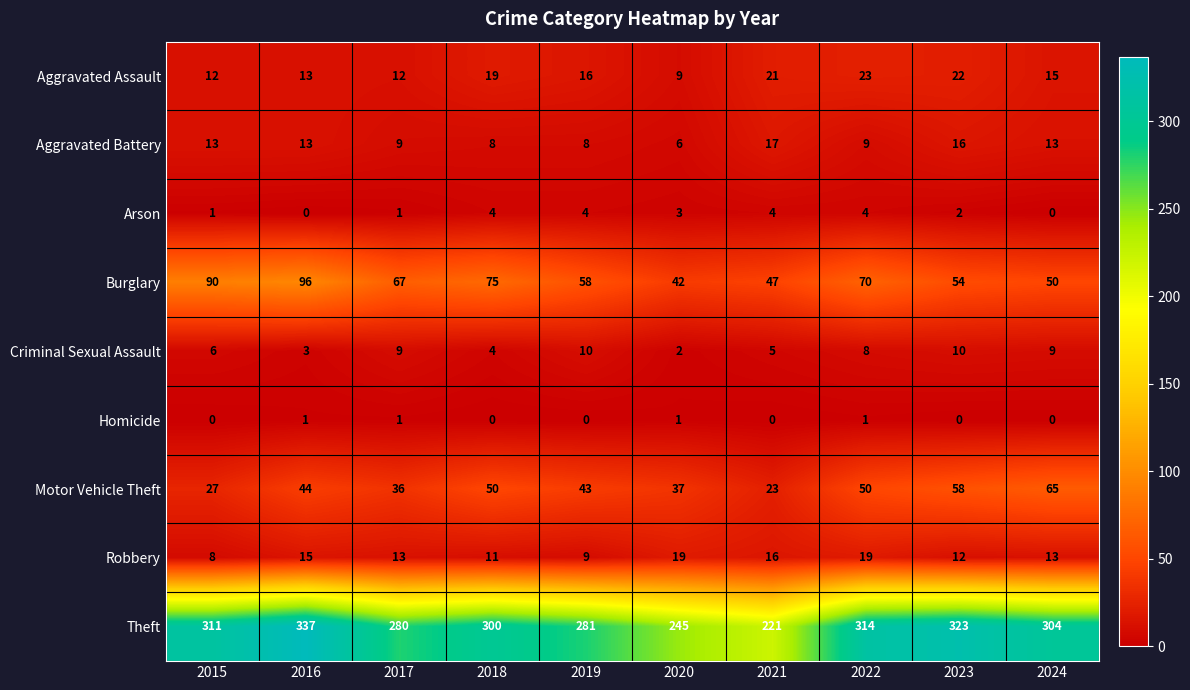

Rank the series by their maximum value, from lowest to highest.

Homicide, Arson, Criminal Sexual Assault, Aggravated Battery, Robbery, Aggravated Assault, Motor Vehicle Theft, Burglary, Theft